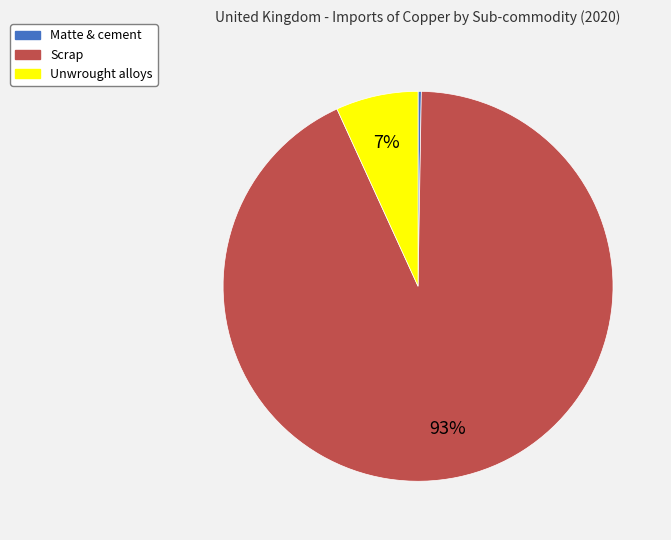

Does Scrap account for over 50% of the chart?

Yes